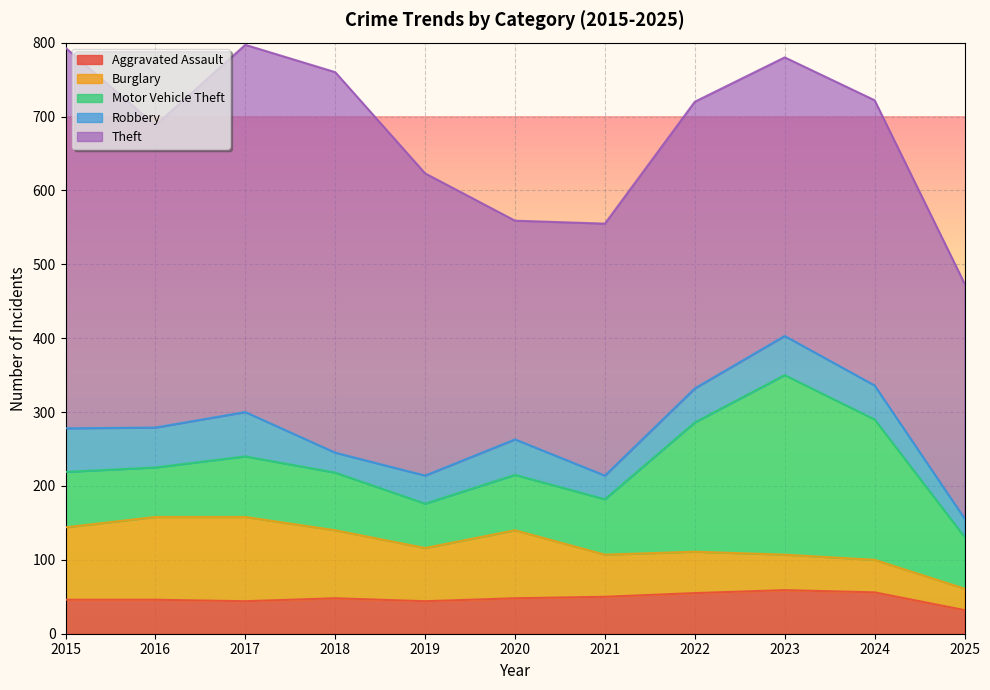

In Theft, how many points are higher than both neighbors (excluding endpoints)?

3